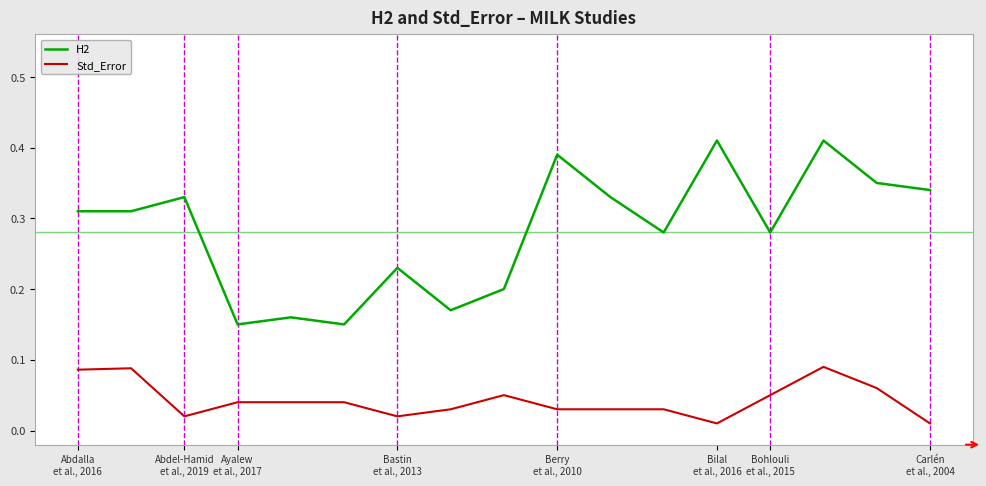

Rank the series by their maximum value, from highest to lowest.

H2, Std_Error